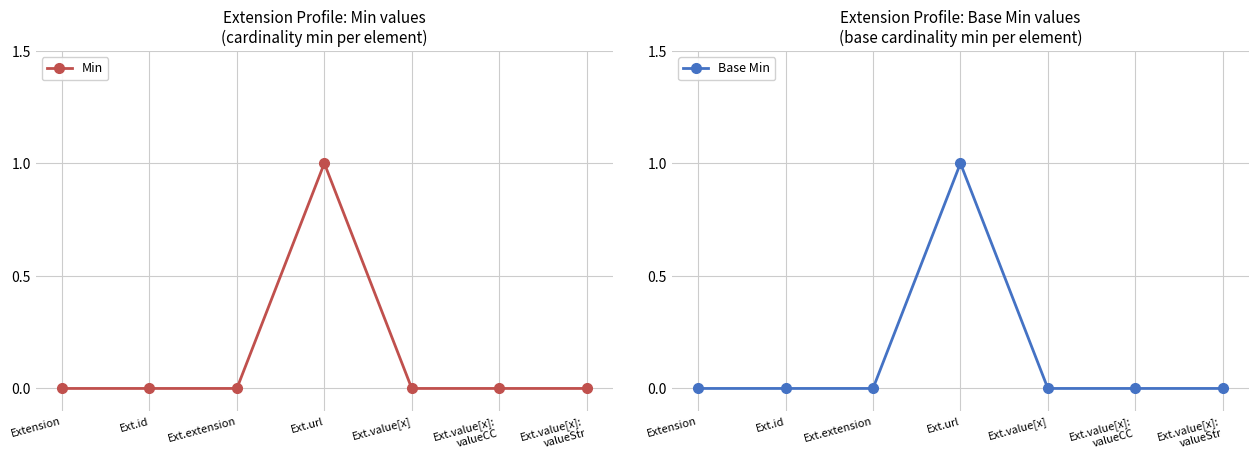

True or false: Base Min and Min intersect in this chart.

False